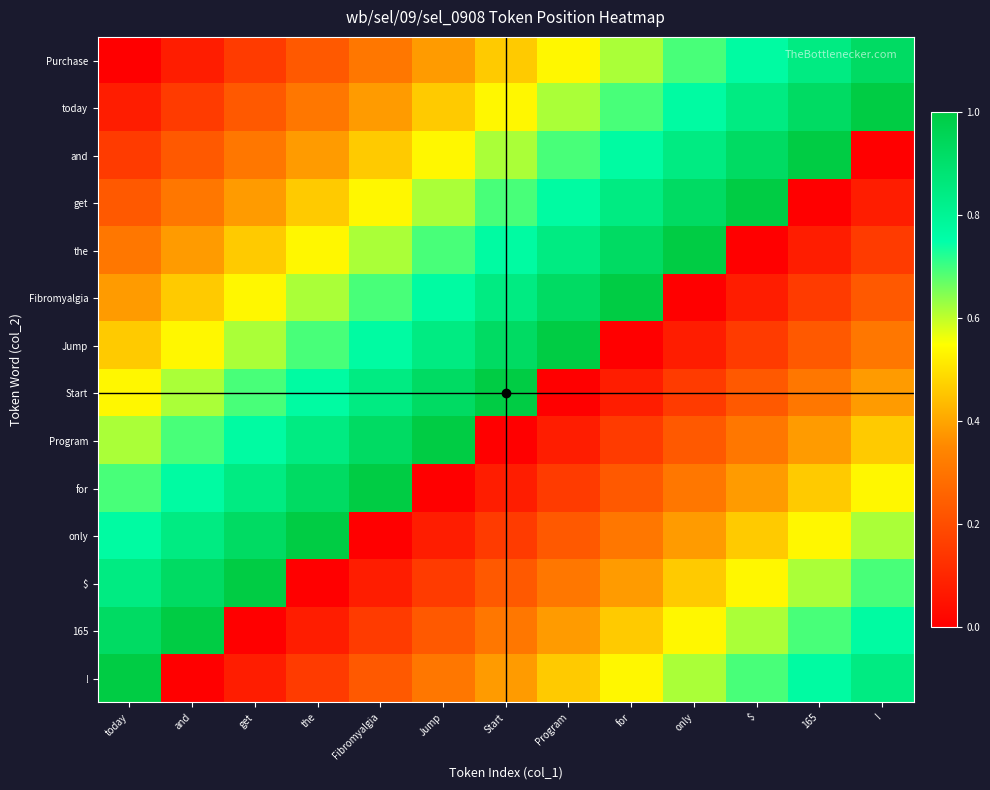

At which category does the chart reach its peak across all series?

!